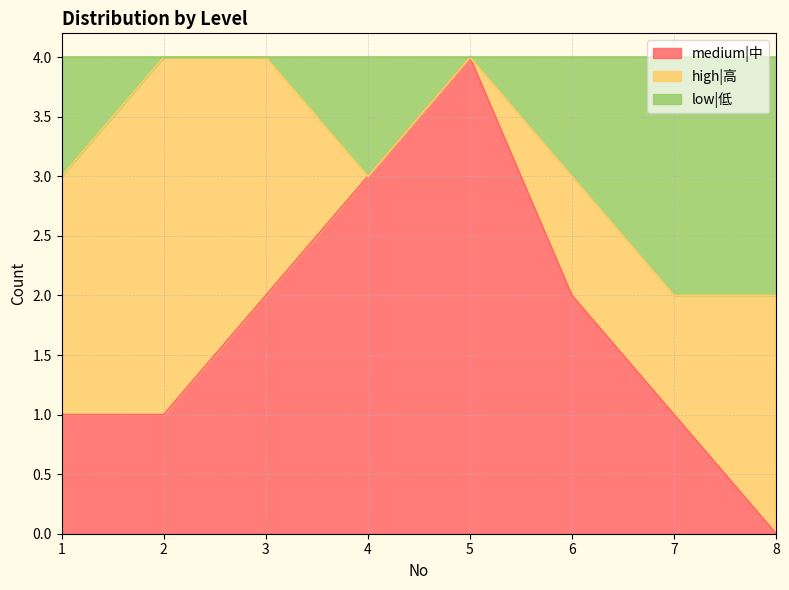

How many interior local peaks does the medium|中 series have?

1